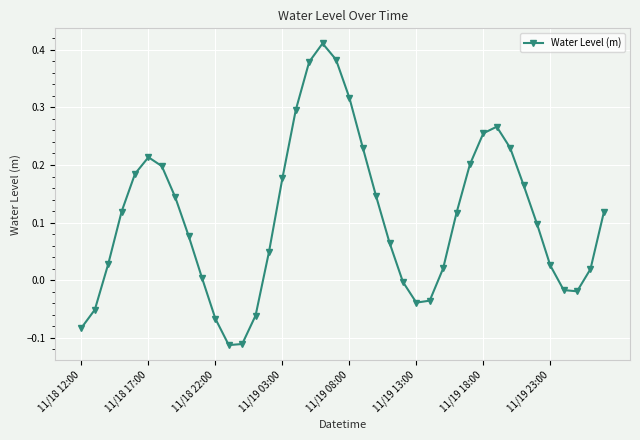

How many values are below zero?

11